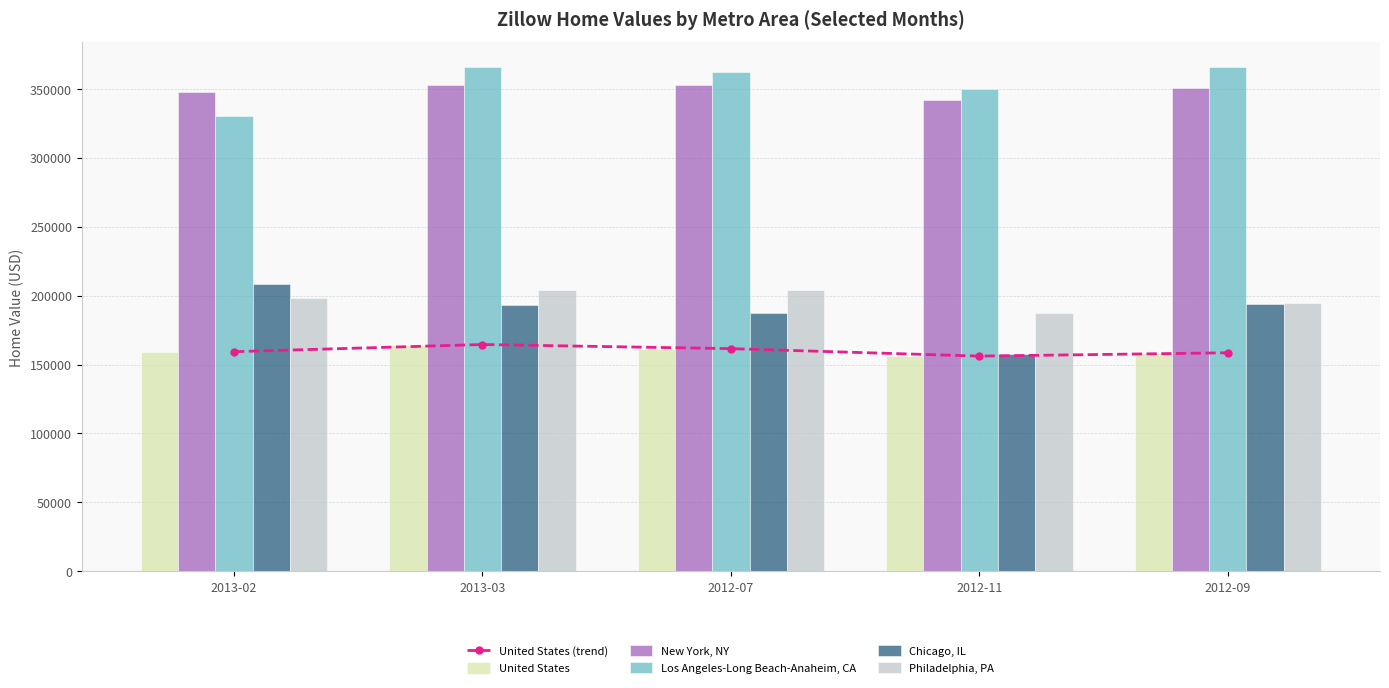

What are all the series names shown in the legend?

United States (trend), United States, New York, NY, Los Angeles-Long Beach-Anaheim, CA, Chicago, IL, Philadelphia, PA